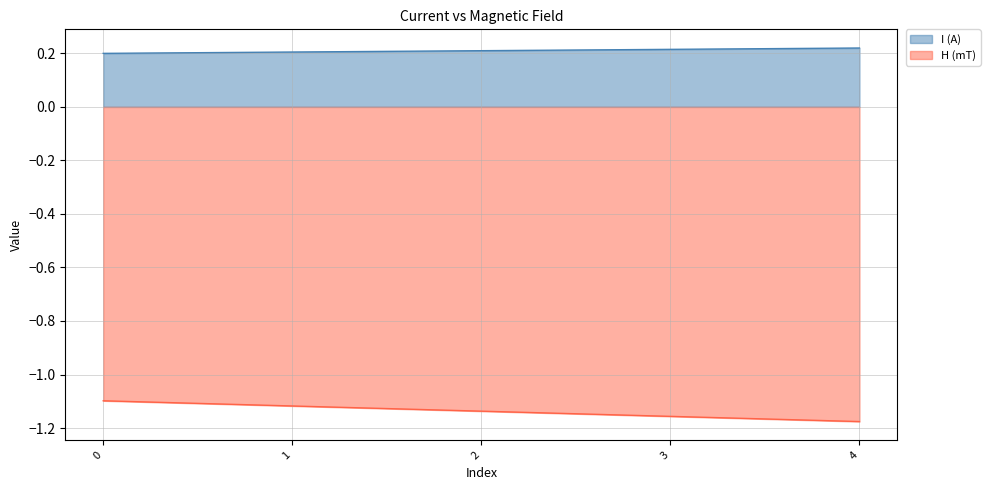

True or false: H (mT) and I (A) cross at least once.

False